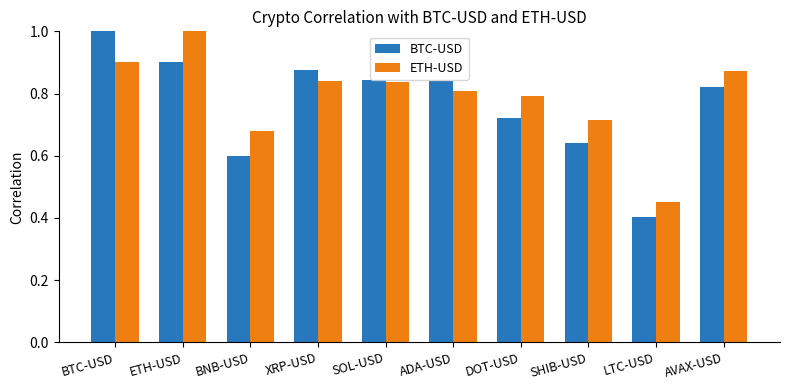

What is the greatest value displayed?

1.0